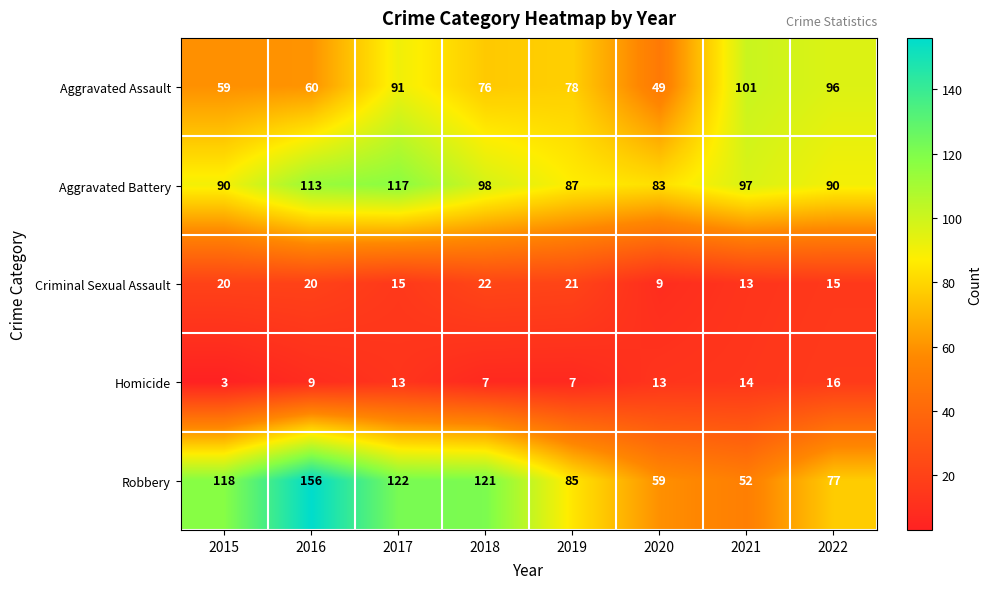

At 2016, list the series in order from smallest to largest.

Homicide, Criminal Sexual Assault, Aggravated Assault, Aggravated Battery, Robbery